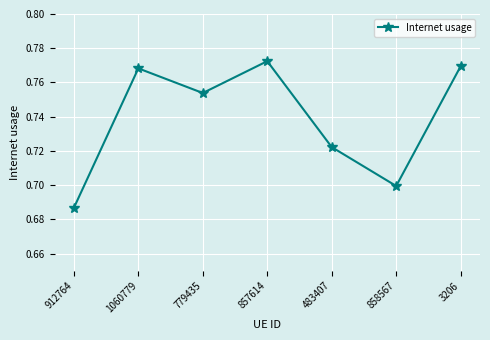

What position from the left is 483407?

5